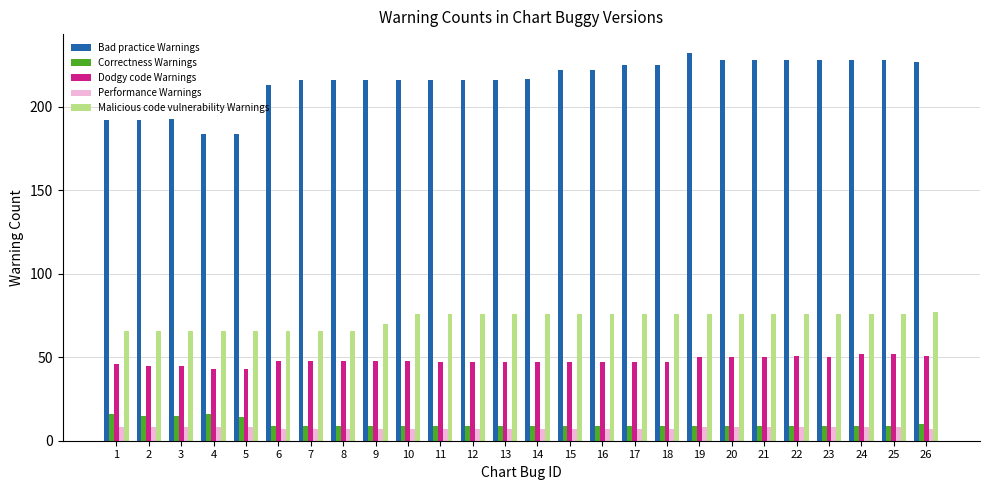

What is the difference between the maximum and minimum values in the Bad practice Warnings series?

48